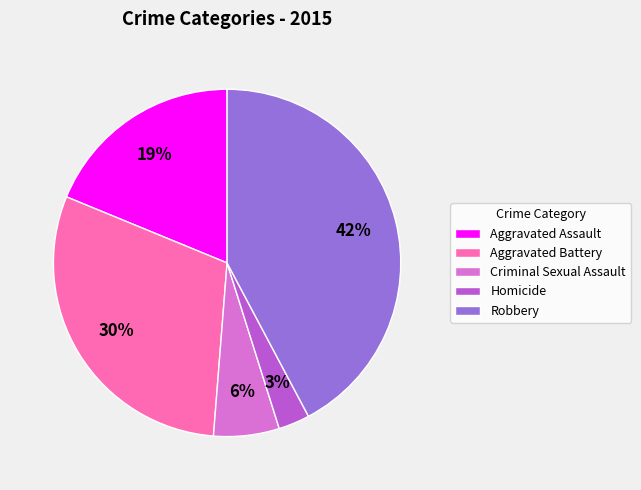

Is it true that Homicide is 3% of the pie?

True